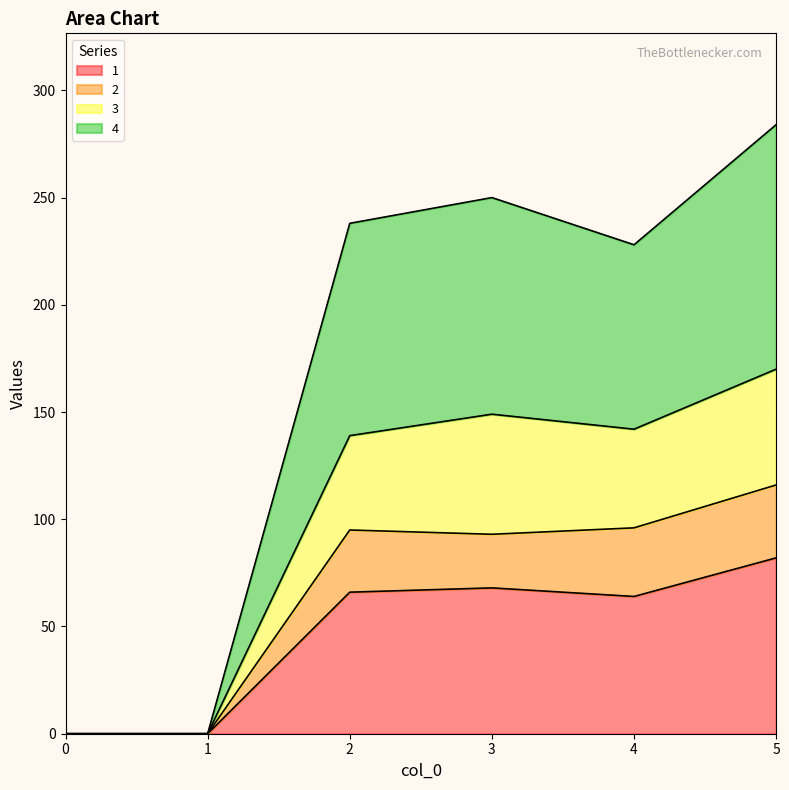

How many categories are shown in the chart?

6